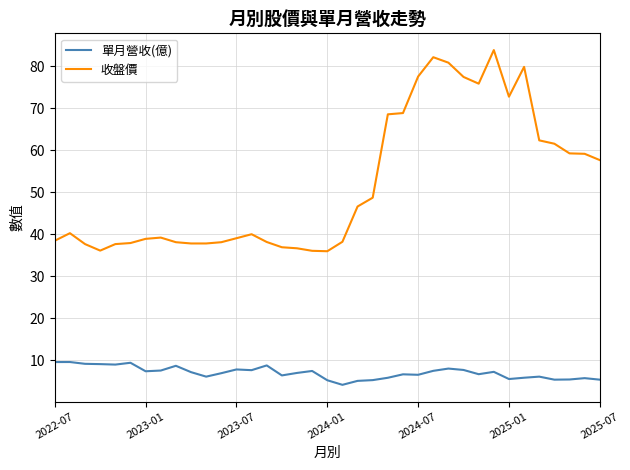

Which series has the largest total across all categories?

收盤價